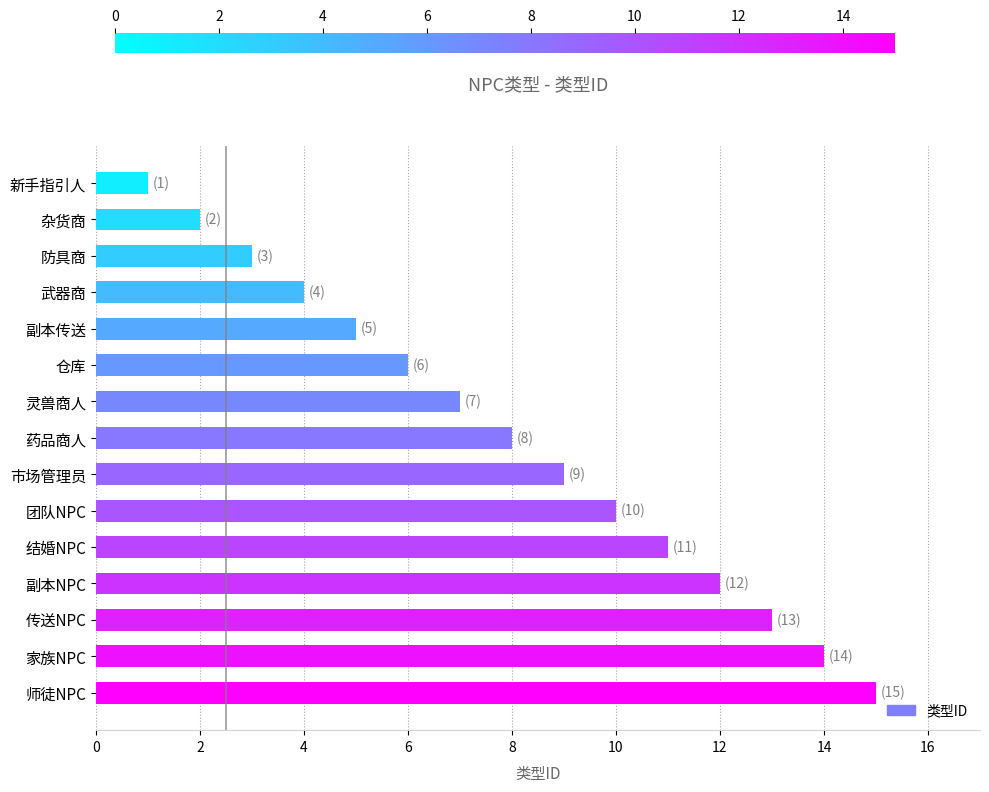

Between 副本传送 and 结婚NPC, which is larger?

结婚NPC